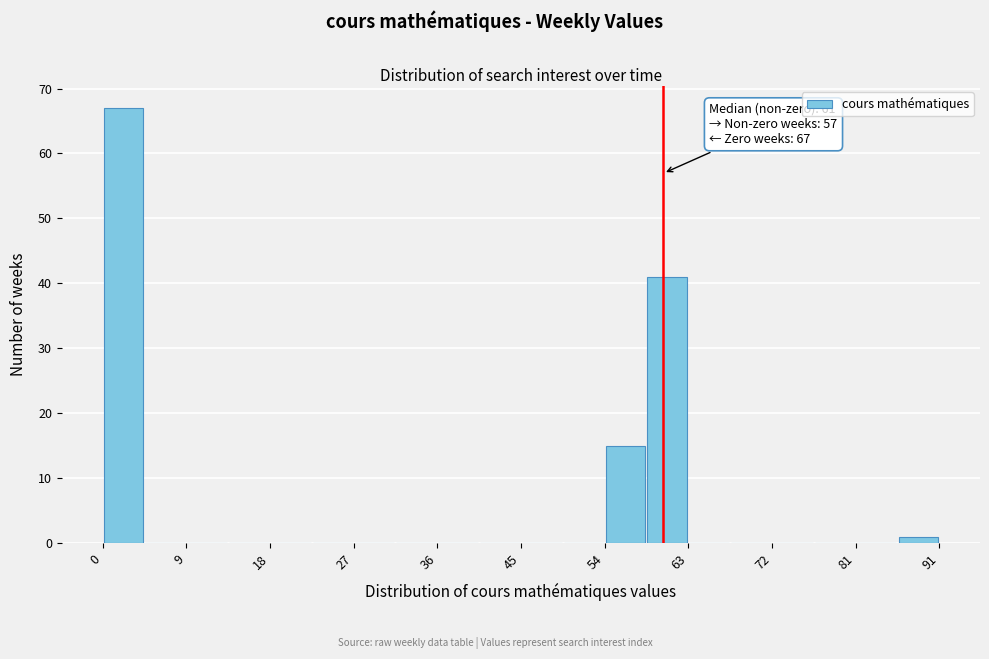

Which range on the x-axis has the tallest bar?

0 to 5